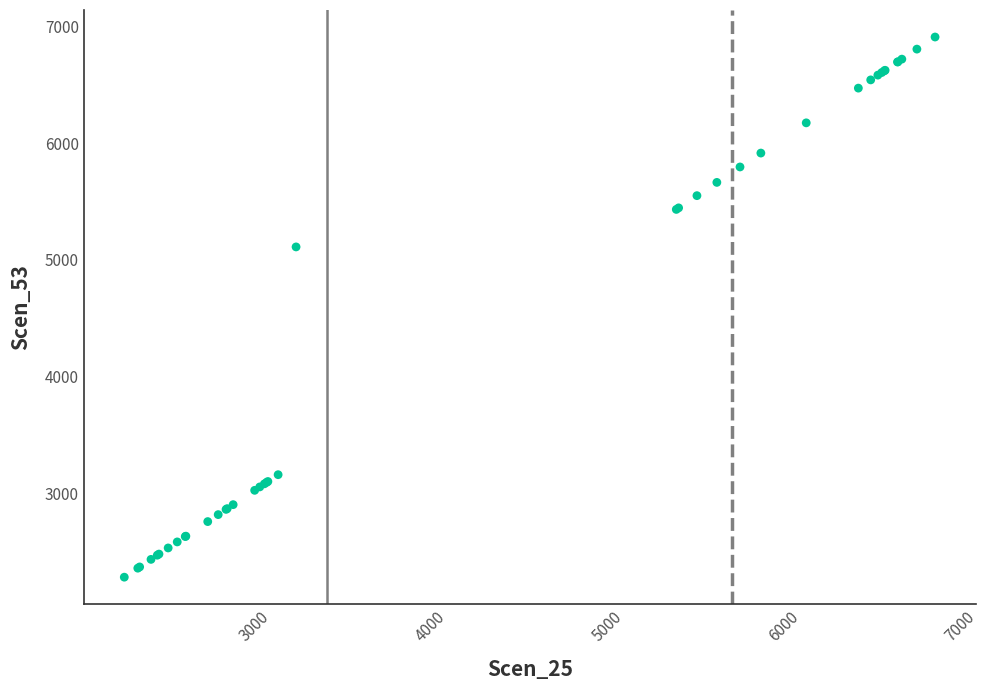

What Y value in the scatter plot is closest to 4594?

5110.7